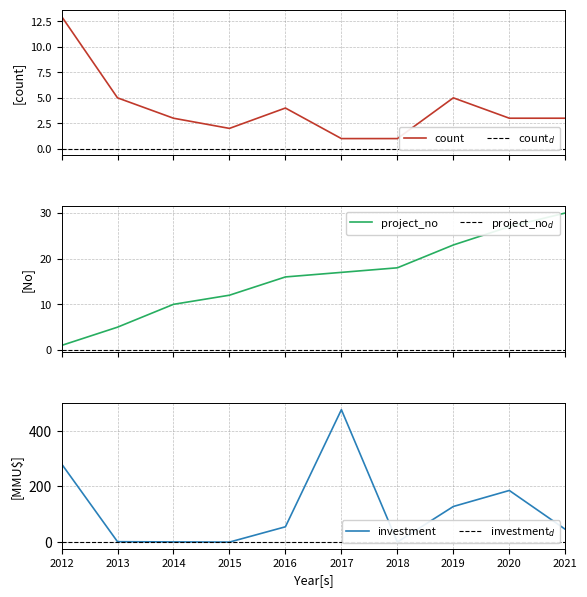

What is the highest value of the count series?

13